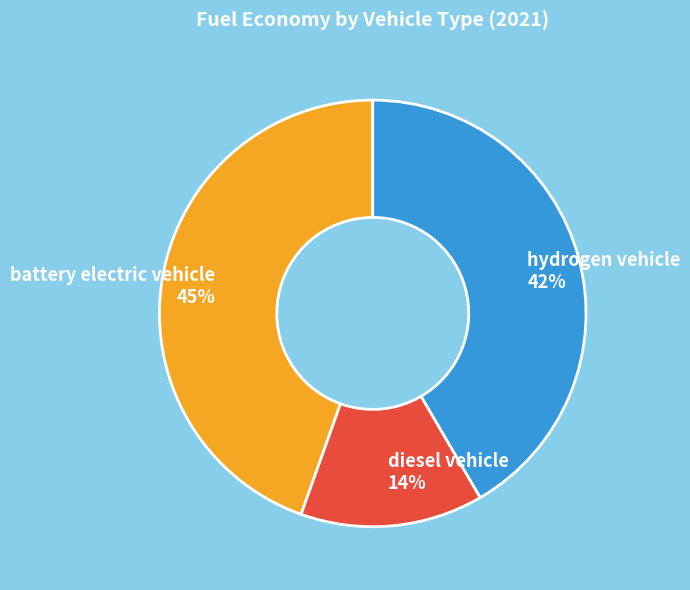

To the nearest percent, what percentage of the pie is battery electric vehicle?

45%